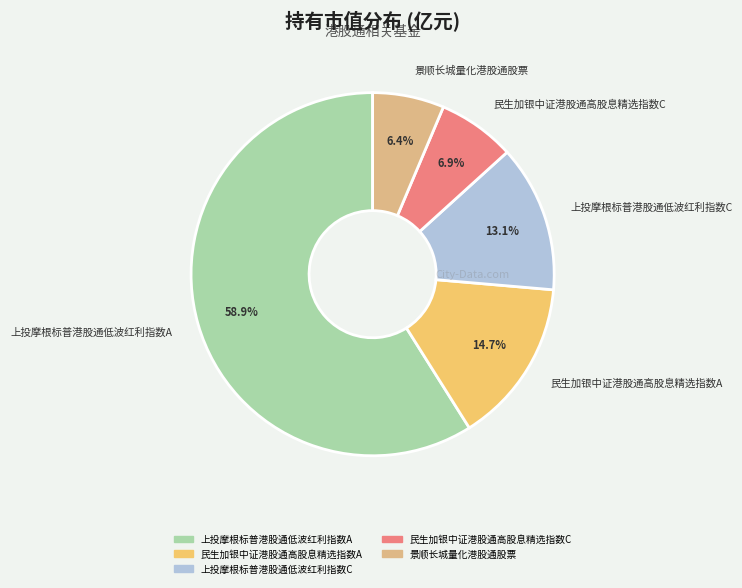

To the nearest percent, what is the difference between the 民生加银中证港股通高股息精选指数A and 民生加银中证港股通高股息精选指数C slice percentages?

8%